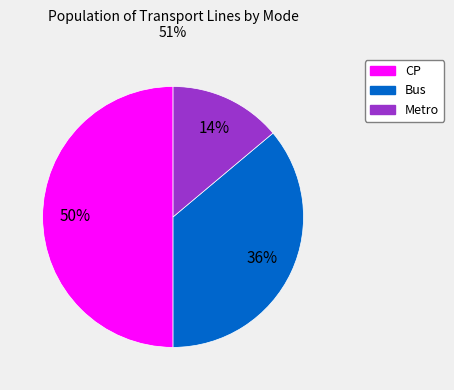

To the nearest percent, what is the difference between the largest and smallest slice percentages?

36%